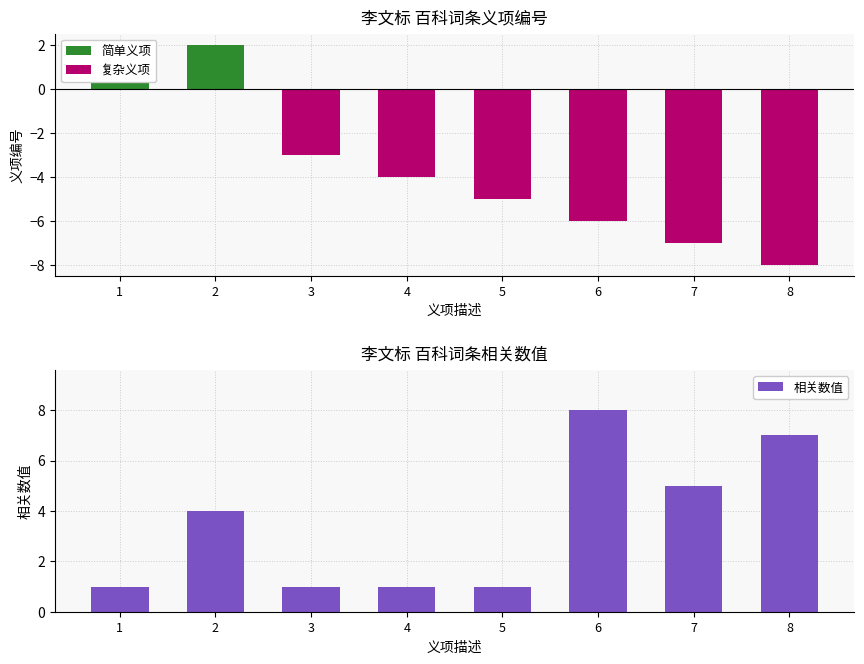

Rank the series by their average value, from lowest to highest.

复杂义项, 简单义项, 相关数值